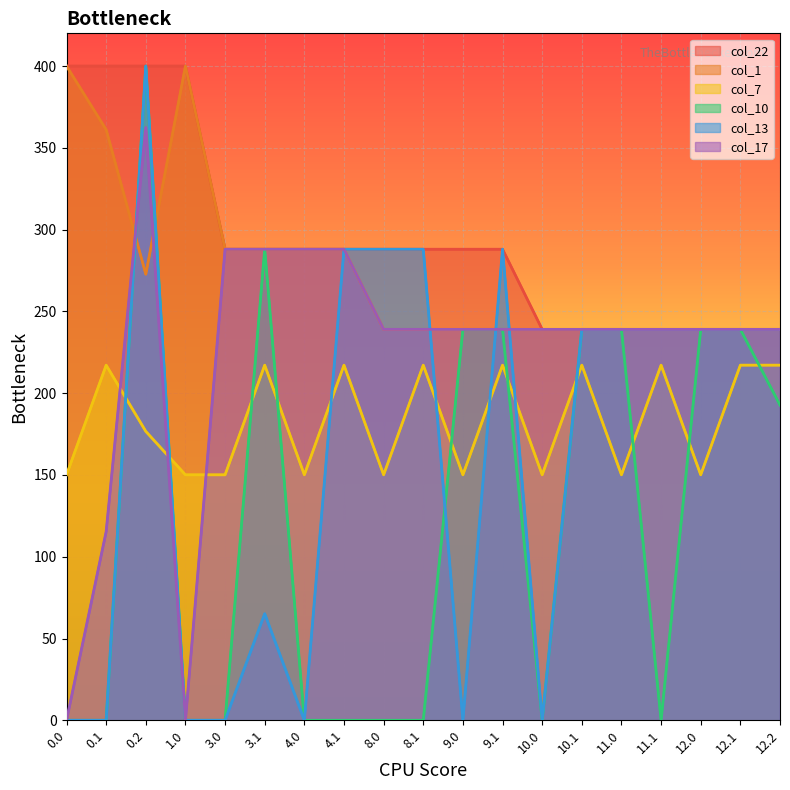

Count the col_10 values in the range 0 to 239.

17